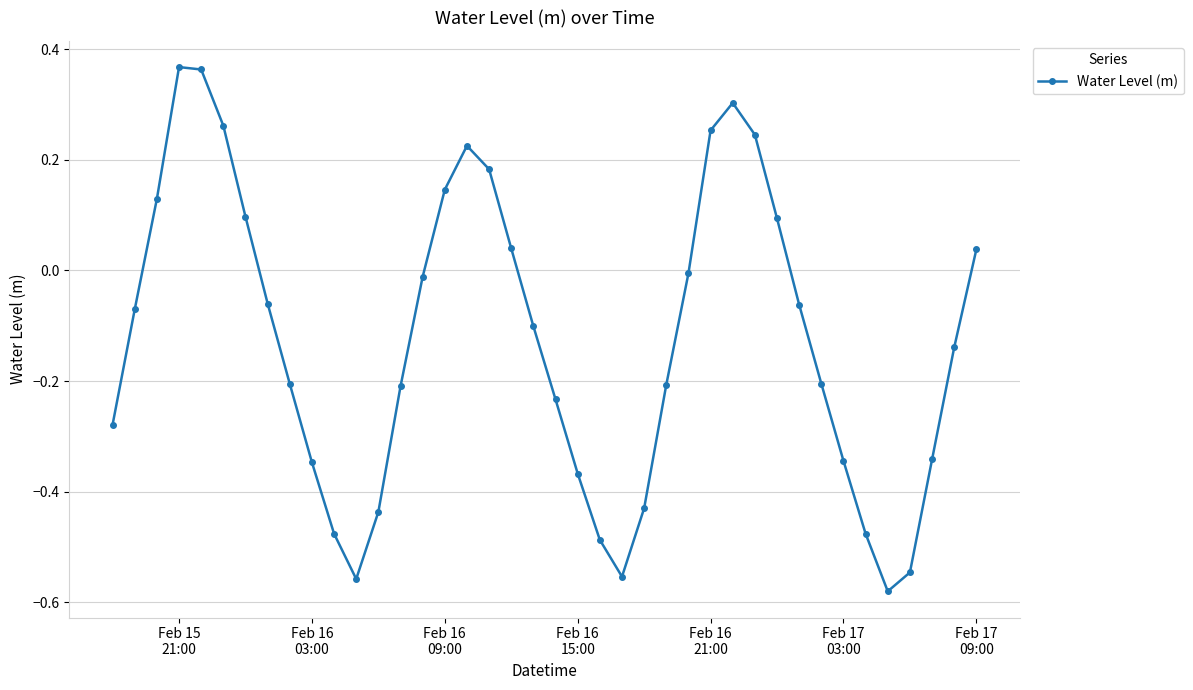

What is the difference between the maximum and second lowest values?

0.9